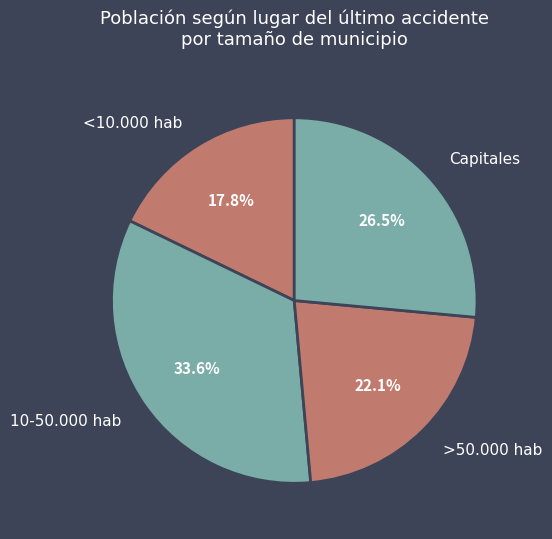

What is the ratio of the value at <10.000 hab to the value at 10-50.000 hab?

0.5